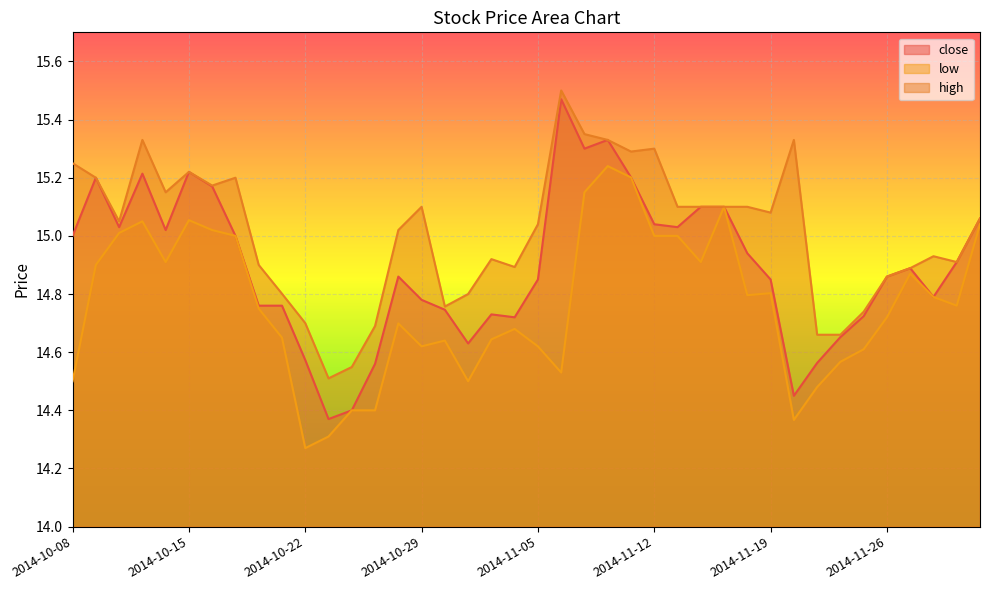

What is the maximum value shown in the chart?

15.5